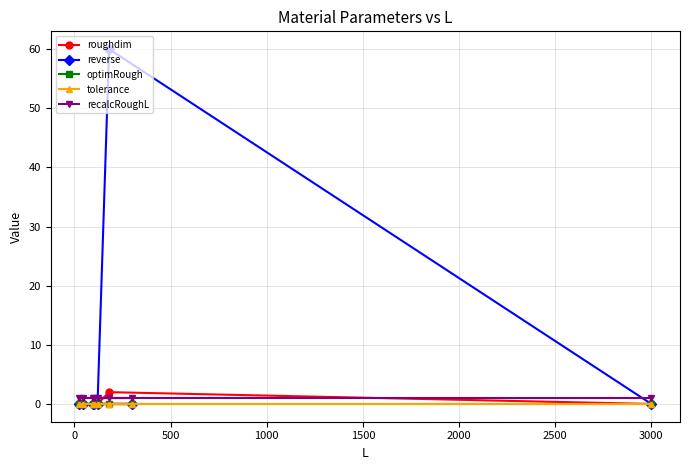

Is this an area chart (filled region under the line)?

No